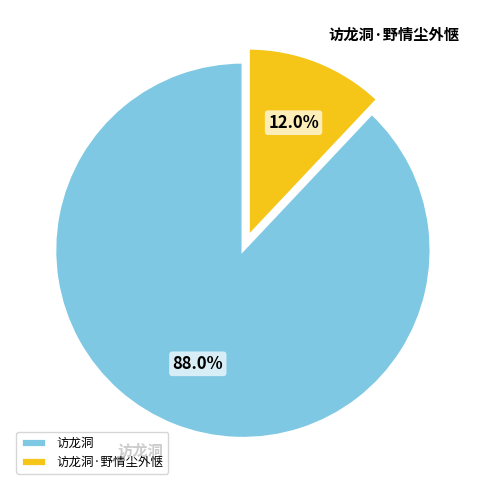

Count the number of slices in the pie.

2